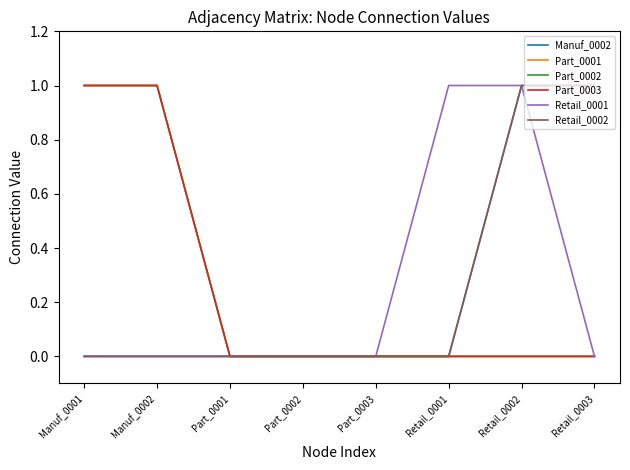

Does the chart display data point markers on the line(s)?

No